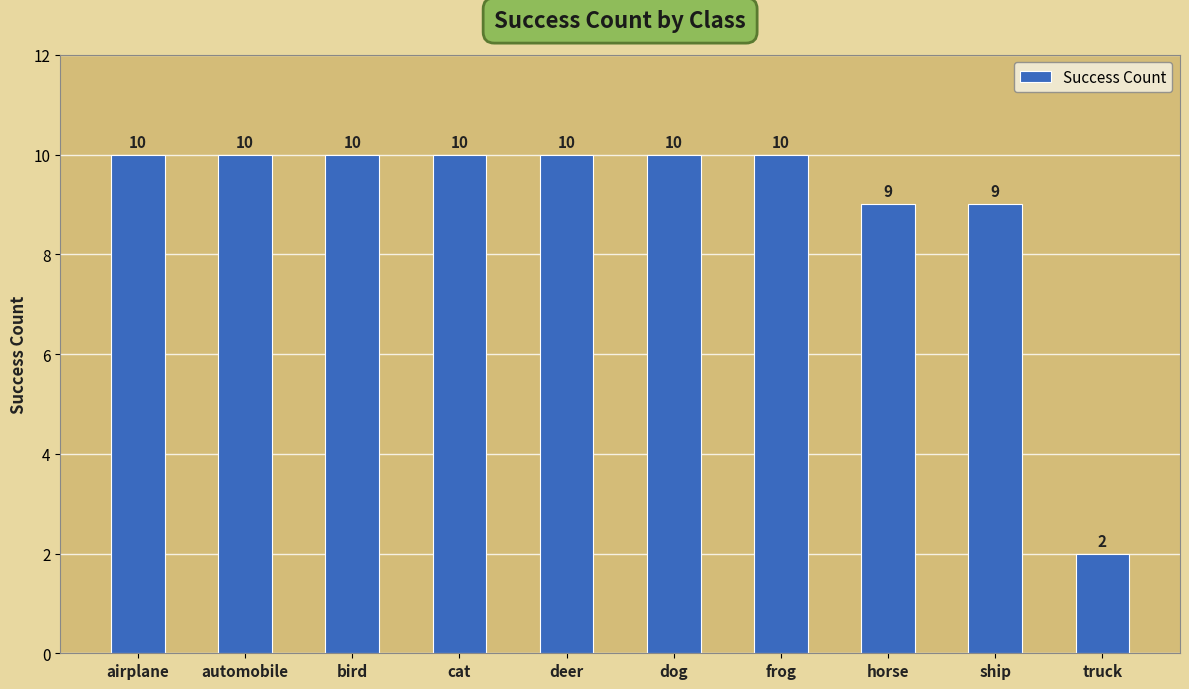

Reading left to right, extract all data points from this chart.

10	10	10	10	10	10	10	9	9	2